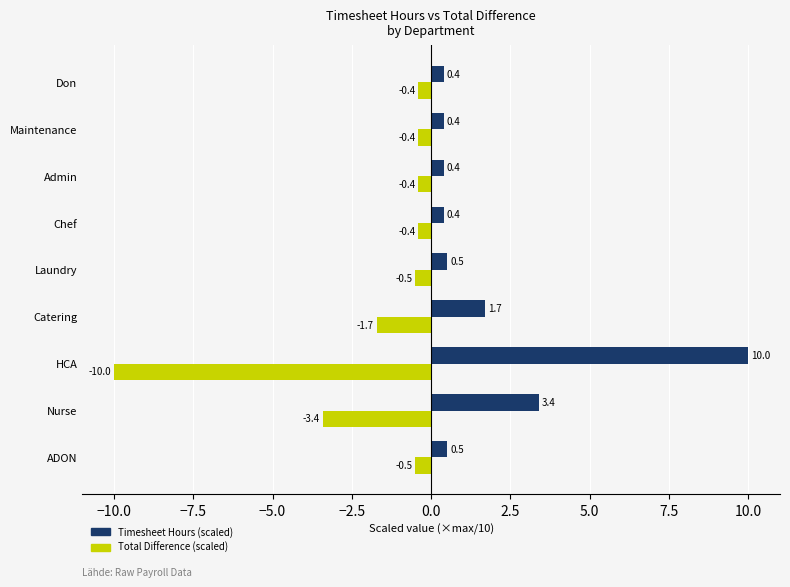

What is the minimum value shown in the chart?

-10.0